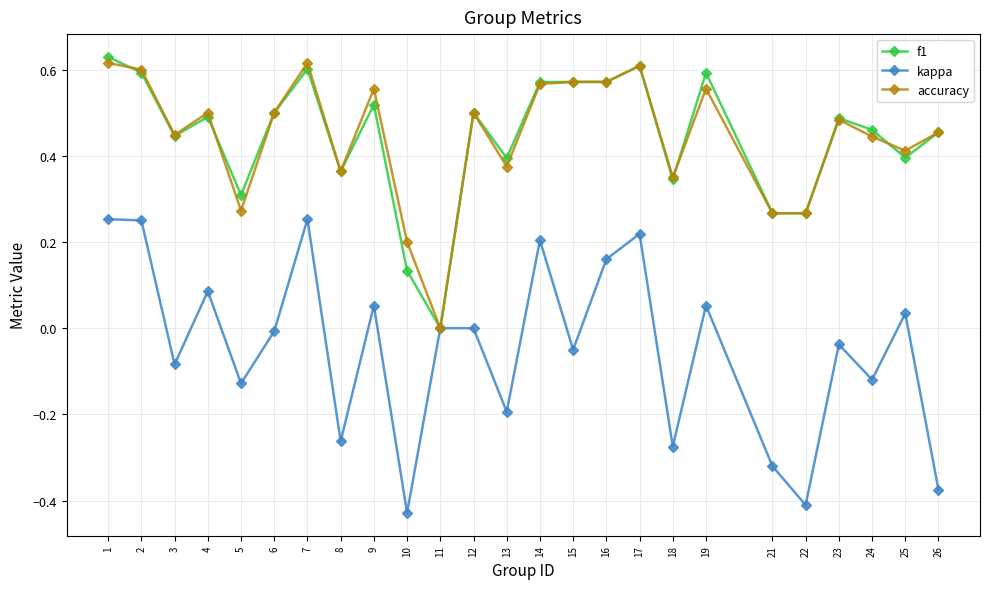

Which category has the highest value in the f1 series?

1